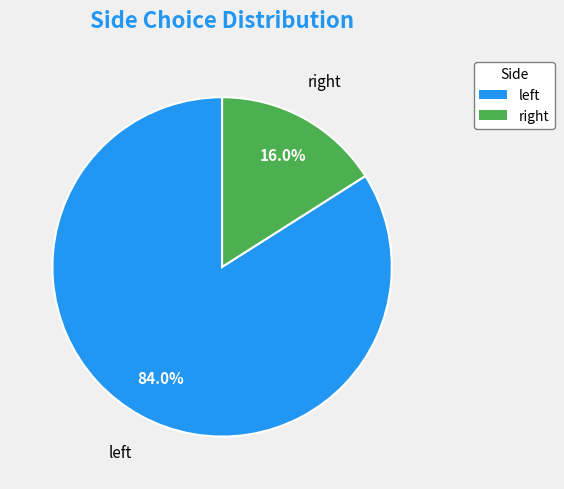

Rank the categories by value from lowest to highest.

right, left